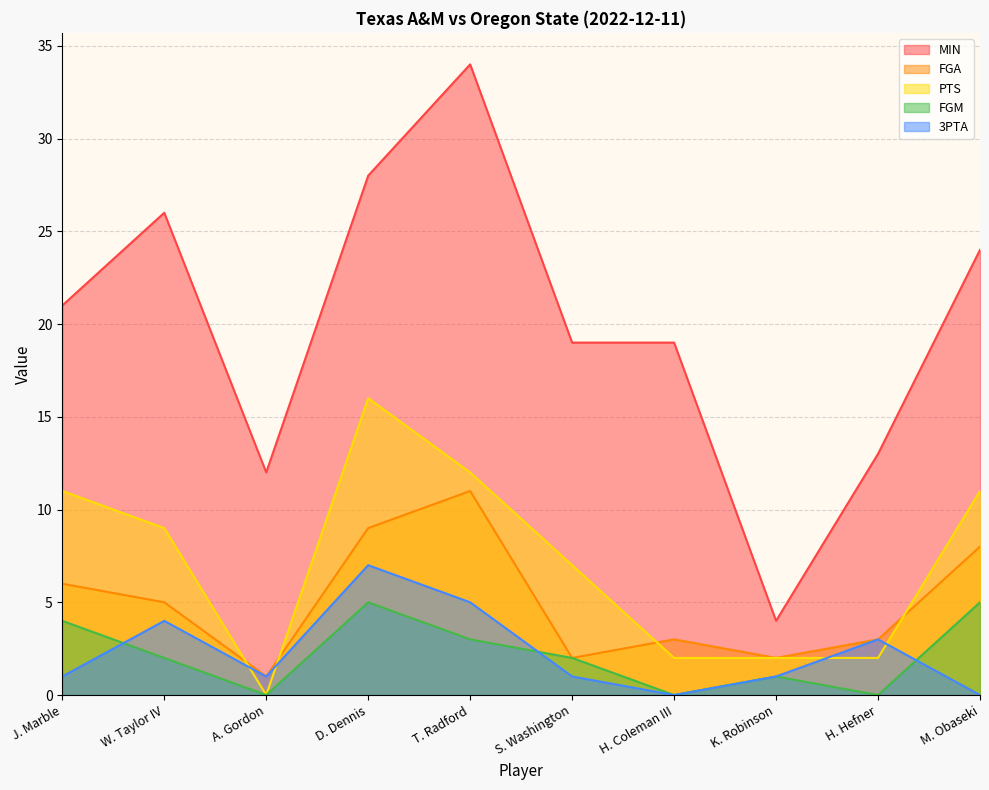

Which series has the widest spread of values?

MIN